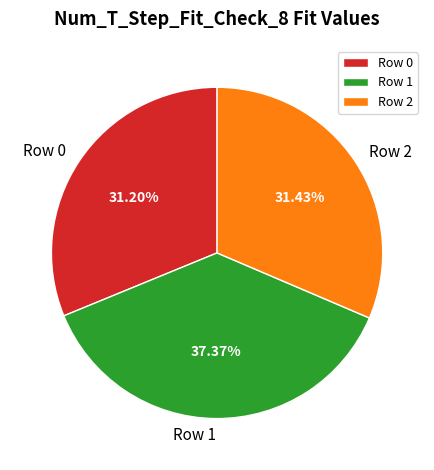

Does Row 2 account for over 50% of the chart?

No